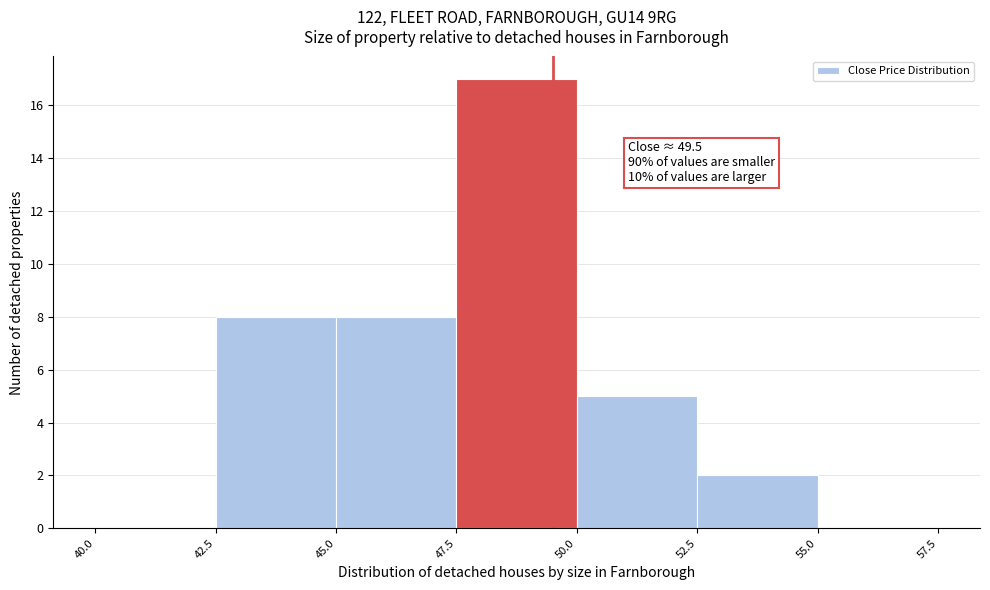

Over which range of the x-axis is the bar tallest?

47.5 to 50.0